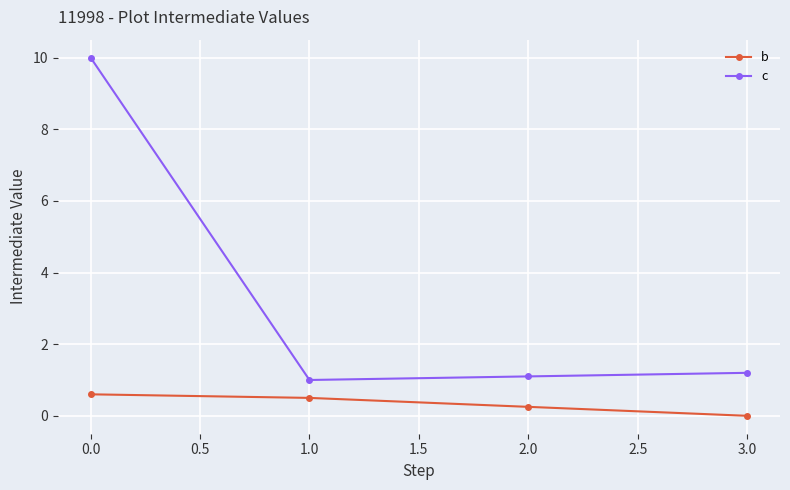

Rank the series by their average value, from lowest to highest.

b, c